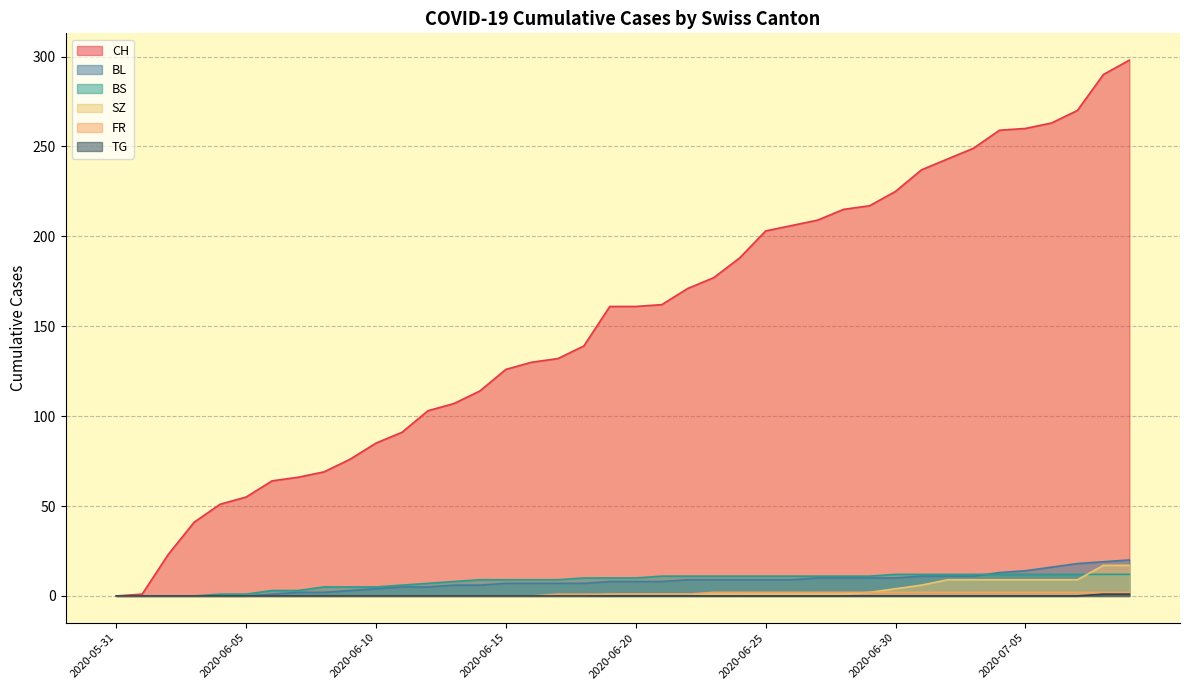

What is the sum of all BS values?

329